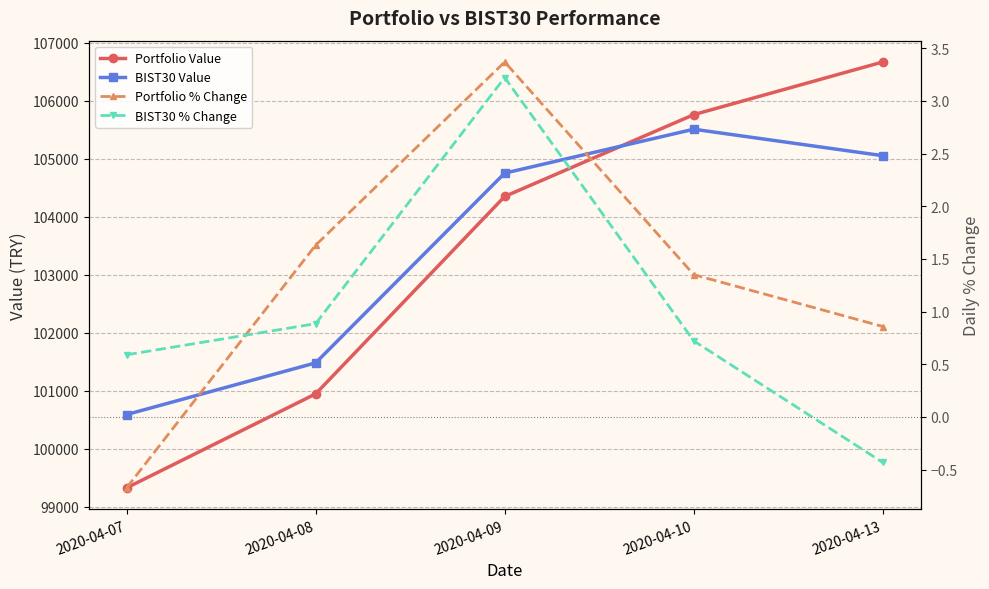

Reading left to right, list all the values displayed in this chart.

Portfolio Value: 99327.0	100946.2	104347.6	105757.1	106665.0
BIST30 Value: 100590.1	101480.6	104749.5	105506.0	105050.2
Portfolio % Change: -0.7	1.6	3.4	1.4	0.9
BIST30 % Change: 0.6	0.9	3.2	0.7	-0.4